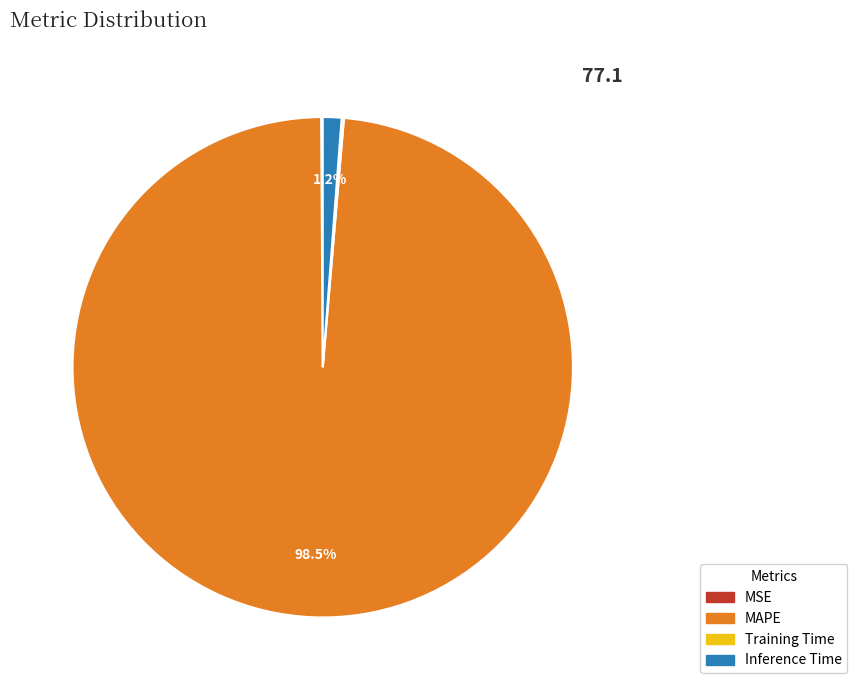

Which slice represents more than half of the pie?

MAPE